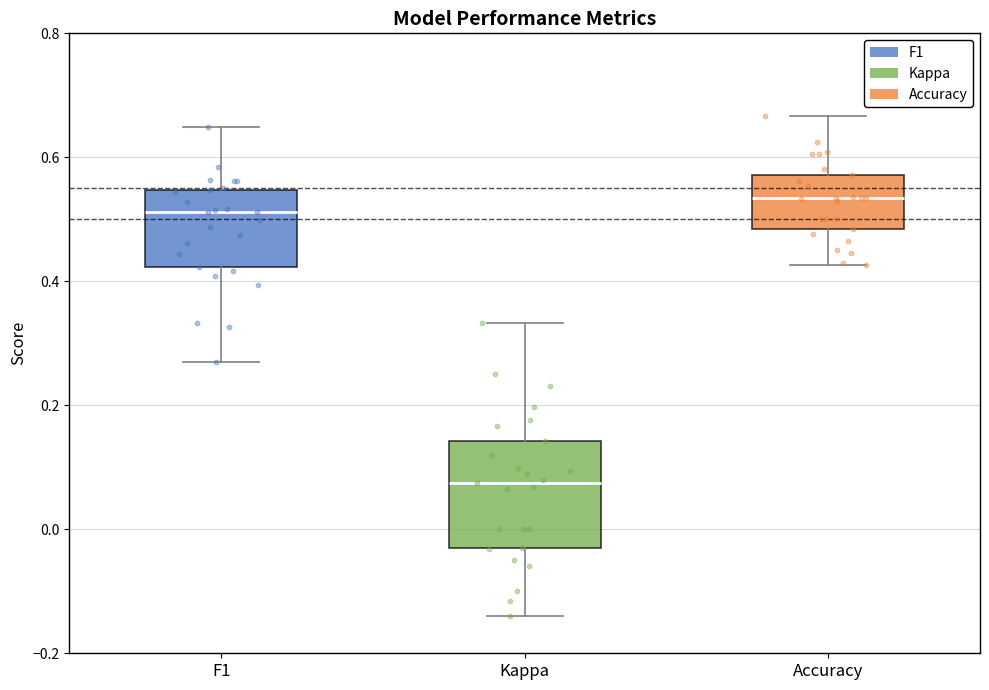

Reading left to right, transcribe this box plot: for each box, give where its median line is, the range the box spans, and where its two whiskers end, as read against the y-axis. The values are not printed on the chart, so give them approximately, as read against the axis.

F1: median 0.52, box 0.42 to 0.54, whiskers 0.26 to 0.64
Kappa: median 0.08, box -0.04 to 0.14, whiskers -0.14 to 0.34
Accuracy: median 0.54, box 0.48 to 0.58, whiskers 0.42 to 0.66